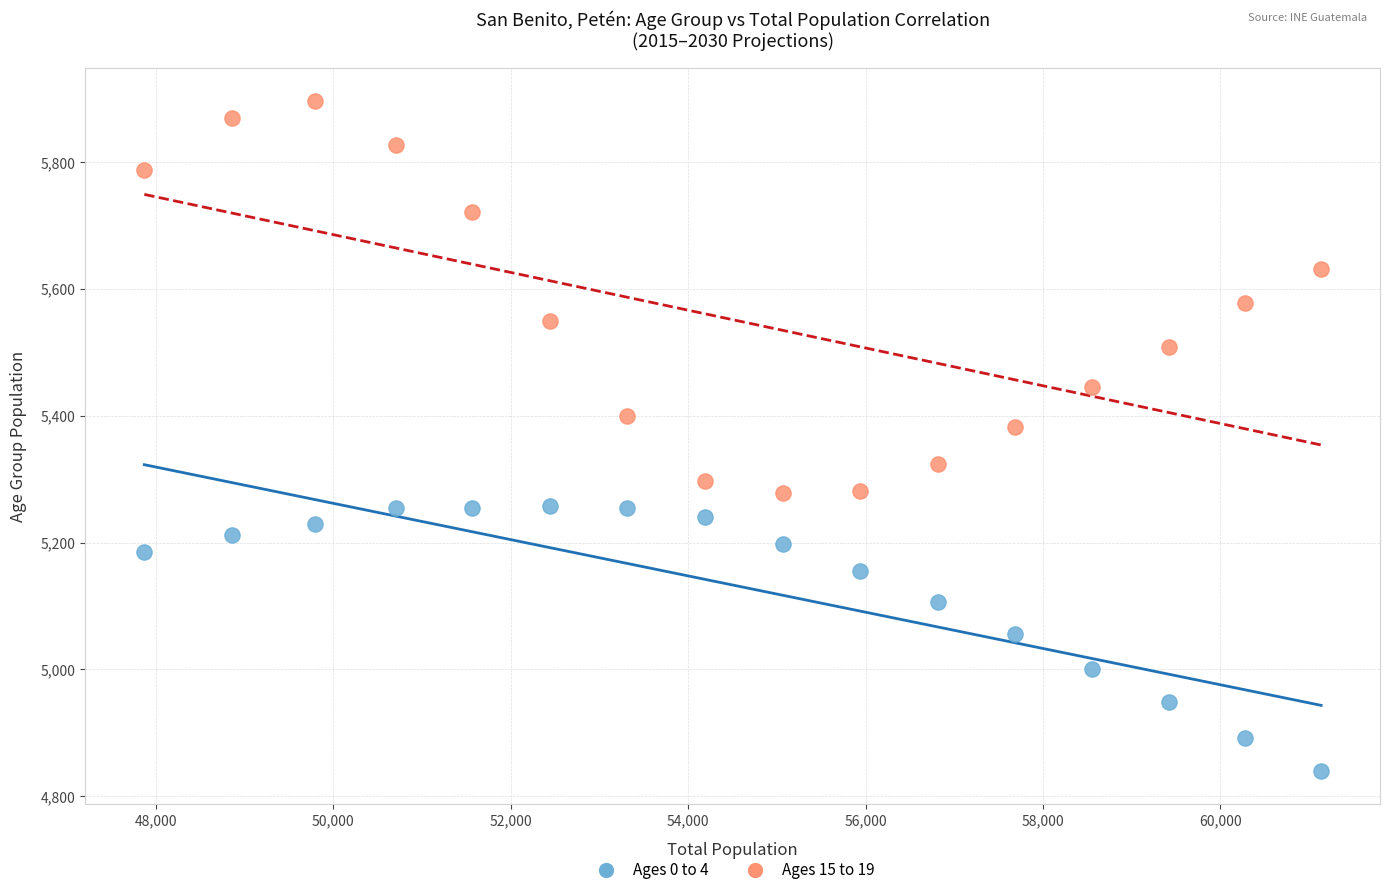

Across all data points, what is the range of X values (max minus min)?

13269